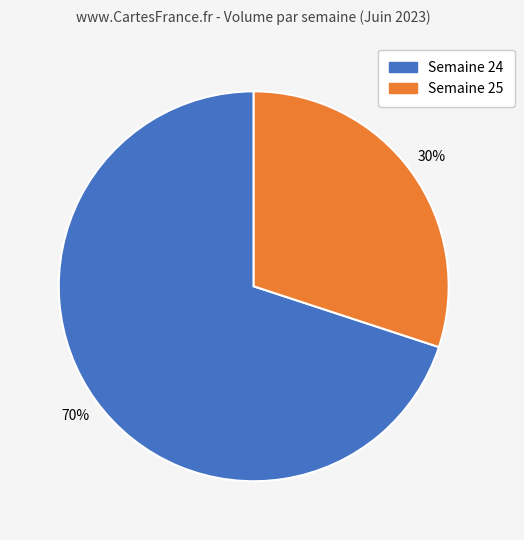

How many segments does this pie chart have?

2